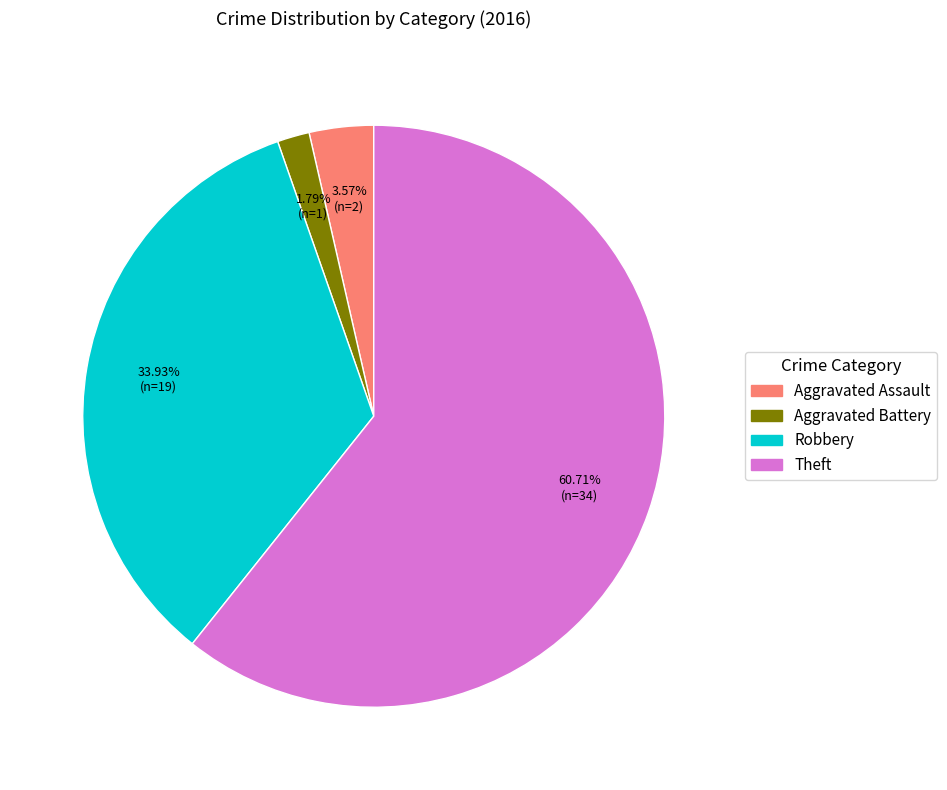

Is there any slice that represents more than half of the pie?

Yes